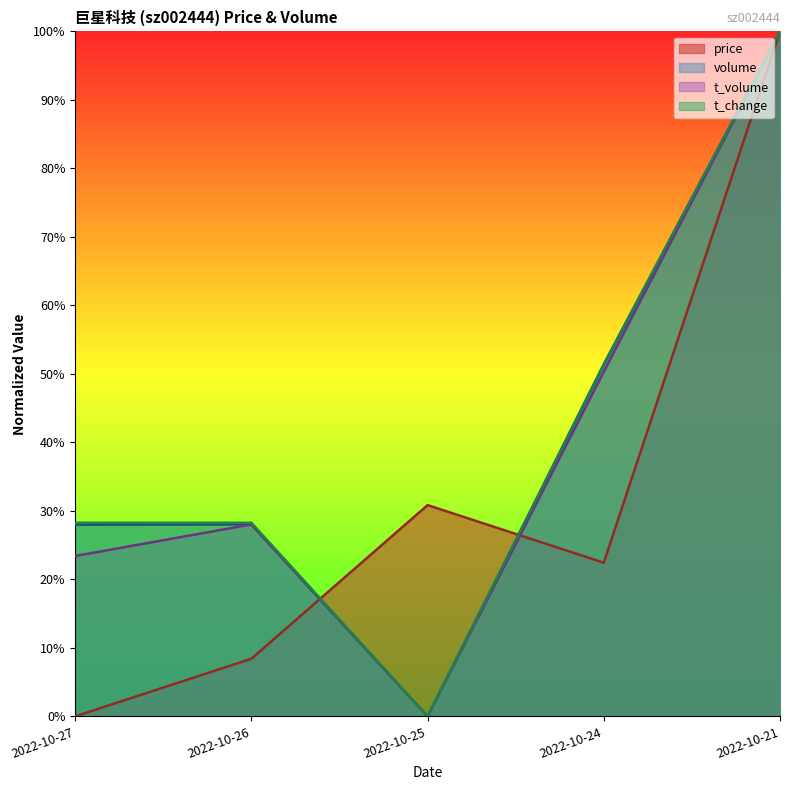

What is the difference between the second highest and minimum values in the price series?

30.8